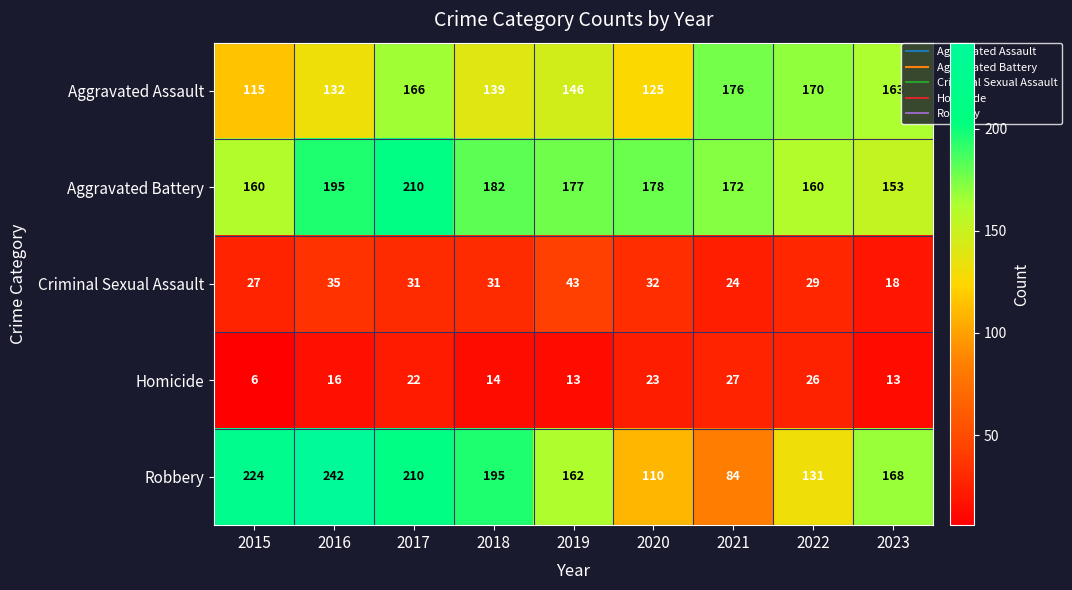

Which series has the widest spread of values?

Robbery